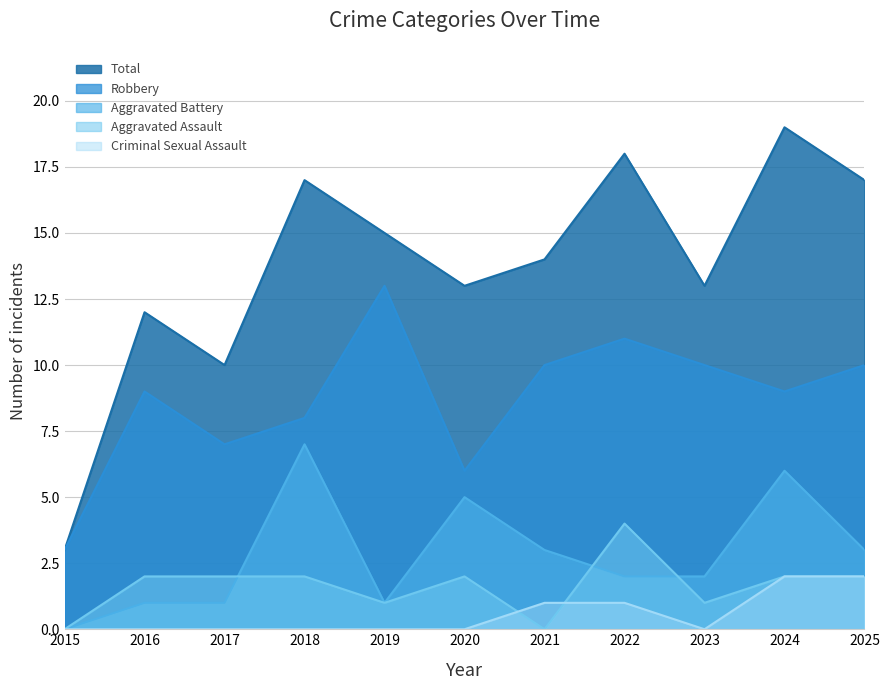

At which category is the sum across all series the highest?

2024